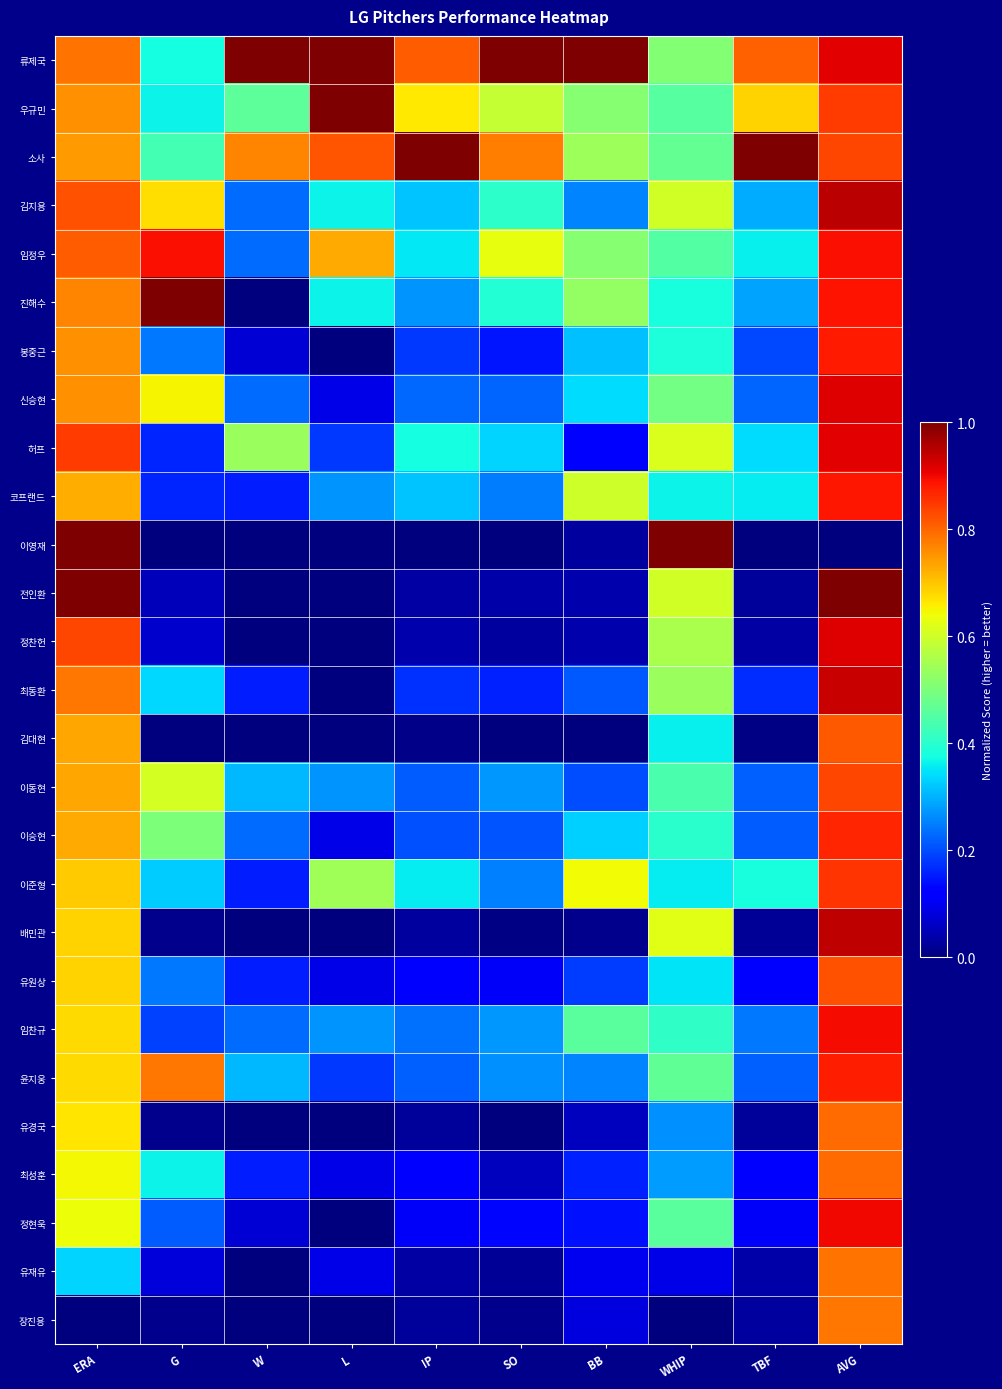

Reading left to right, extract all data points from this chart.

류제국: ERA=0.8	G=0.4	W=1.0	L=1.0	IP=0.8	SO=1.0	BB=1.0	WHIP=0.5	TBF=0.8	AVG=0.9
우규민: ERA=0.8	G=0.4	W=0.5	L=1.0	IP=0.7	SO=0.6	BB=0.5	WHIP=0.5	TBF=0.7	AVG=0.8
소사: ERA=0.7	G=0.4	W=0.8	L=0.8	IP=1.0	SO=0.8	BB=0.5	WHIP=0.5	TBF=1.0	AVG=0.8
김지용: ERA=0.8	G=0.7	W=0.2	L=0.4	IP=0.3	SO=0.4	BB=0.3	WHIP=0.6	TBF=0.3	AVG=0.9
임정우: ERA=0.8	G=0.9	W=0.2	L=0.7	IP=0.4	SO=0.6	BB=0.5	WHIP=0.5	TBF=0.4	AVG=0.9
진해수: ERA=0.8	G=1.0	W=0.0	L=0.4	IP=0.3	SO=0.4	BB=0.5	WHIP=0.4	TBF=0.3	AVG=0.9
봉중근: ERA=0.8	G=0.2	W=0.1	L=0.0	IP=0.2	SO=0.1	BB=0.3	WHIP=0.4	TBF=0.2	AVG=0.9
신승현: ERA=0.8	G=0.6	W=0.2	L=0.1	IP=0.2	SO=0.2	BB=0.3	WHIP=0.5	TBF=0.2	AVG=0.9
허프: ERA=0.8	G=0.2	W=0.5	L=0.2	IP=0.4	SO=0.3	BB=0.1	WHIP=0.6	TBF=0.3	AVG=0.9
코프랜드: ERA=0.7	G=0.2	W=0.2	L=0.3	IP=0.3	SO=0.2	BB=0.6	WHIP=0.4	TBF=0.4	AVG=0.9
이영재: ERA=1.0	G=0.0	W=0.0	L=0.0	IP=0.0	SO=0.0	BB=0.0	WHIP=1.0	TBF=0.0	AVG=0.0
전인환: ERA=1.0	G=0.1	W=0.0	L=0.0	IP=0.0	SO=0.0	BB=0.0	WHIP=0.6	TBF=0.0	AVG=1.0
정찬헌: ERA=0.8	G=0.1	W=0.0	L=0.0	IP=0.0	SO=0.0	BB=0.0	WHIP=0.6	TBF=0.0	AVG=0.9
최동환: ERA=0.8	G=0.3	W=0.2	L=0.0	IP=0.2	SO=0.2	BB=0.2	WHIP=0.5	TBF=0.2	AVG=0.9
김대현: ERA=0.7	G=0.0	W=0.0	L=0.0	IP=0.0	SO=0.0	BB=0.0	WHIP=0.4	TBF=0.0	AVG=0.8
이동현: ERA=0.7	G=0.6	W=0.3	L=0.3	IP=0.2	SO=0.3	BB=0.2	WHIP=0.4	TBF=0.2	AVG=0.8
이승현: ERA=0.7	G=0.5	W=0.2	L=0.1	IP=0.2	SO=0.2	BB=0.3	WHIP=0.4	TBF=0.2	AVG=0.9
이준형: ERA=0.7	G=0.3	W=0.2	L=0.5	IP=0.4	SO=0.3	BB=0.6	WHIP=0.4	TBF=0.4	AVG=0.9
배민관: ERA=0.7	G=0.0	W=0.0	L=0.0	IP=0.0	SO=0.0	BB=0.0	WHIP=0.6	TBF=0.0	AVG=0.9
유원상: ERA=0.7	G=0.2	W=0.2	L=0.1	IP=0.1	SO=0.1	BB=0.2	WHIP=0.3	TBF=0.1	AVG=0.8
임찬규: ERA=0.7	G=0.2	W=0.2	L=0.3	IP=0.2	SO=0.3	BB=0.5	WHIP=0.4	TBF=0.2	AVG=0.9
윤지웅: ERA=0.7	G=0.8	W=0.3	L=0.2	IP=0.2	SO=0.3	BB=0.3	WHIP=0.5	TBF=0.2	AVG=0.9
유경국: ERA=0.7	G=0.0	W=0.0	L=0.0	IP=0.0	SO=0.0	BB=0.1	WHIP=0.3	TBF=0.0	AVG=0.8
최성훈: ERA=0.6	G=0.4	W=0.2	L=0.1	IP=0.1	SO=0.1	BB=0.2	WHIP=0.3	TBF=0.1	AVG=0.8
정현욱: ERA=0.6	G=0.2	W=0.1	L=0.0	IP=0.1	SO=0.1	BB=0.1	WHIP=0.5	TBF=0.1	AVG=0.9
유재유: ERA=0.3	G=0.1	W=0.0	L=0.1	IP=0.0	SO=0.0	BB=0.1	WHIP=0.1	TBF=0.0	AVG=0.8
장진용: ERA=0.0	G=0.0	W=0.0	L=0.0	IP=0.0	SO=0.0	BB=0.1	WHIP=0.0	TBF=0.0	AVG=0.8